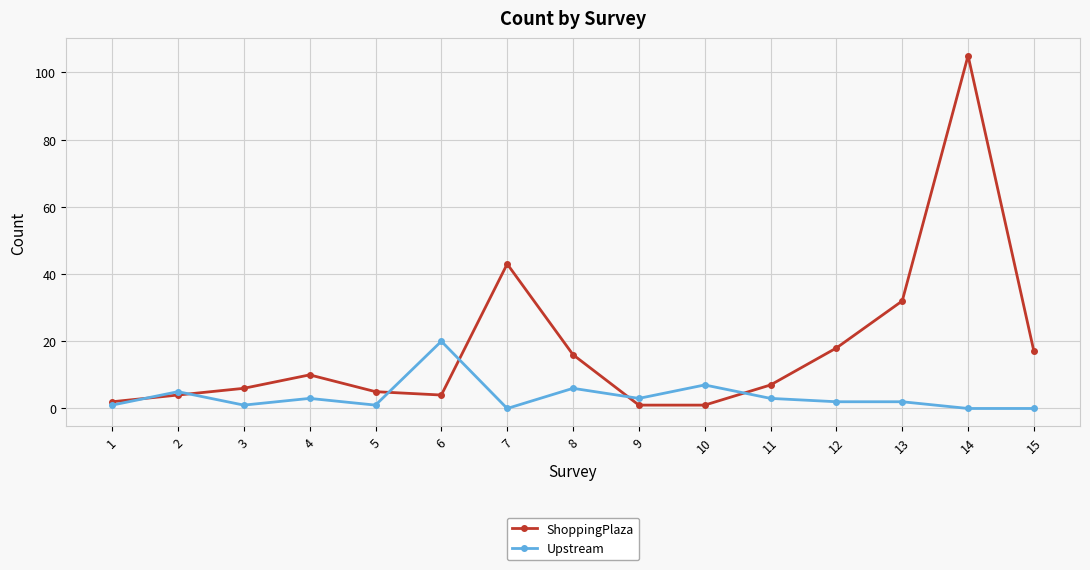

Does the chart have visible grid lines?

Yes